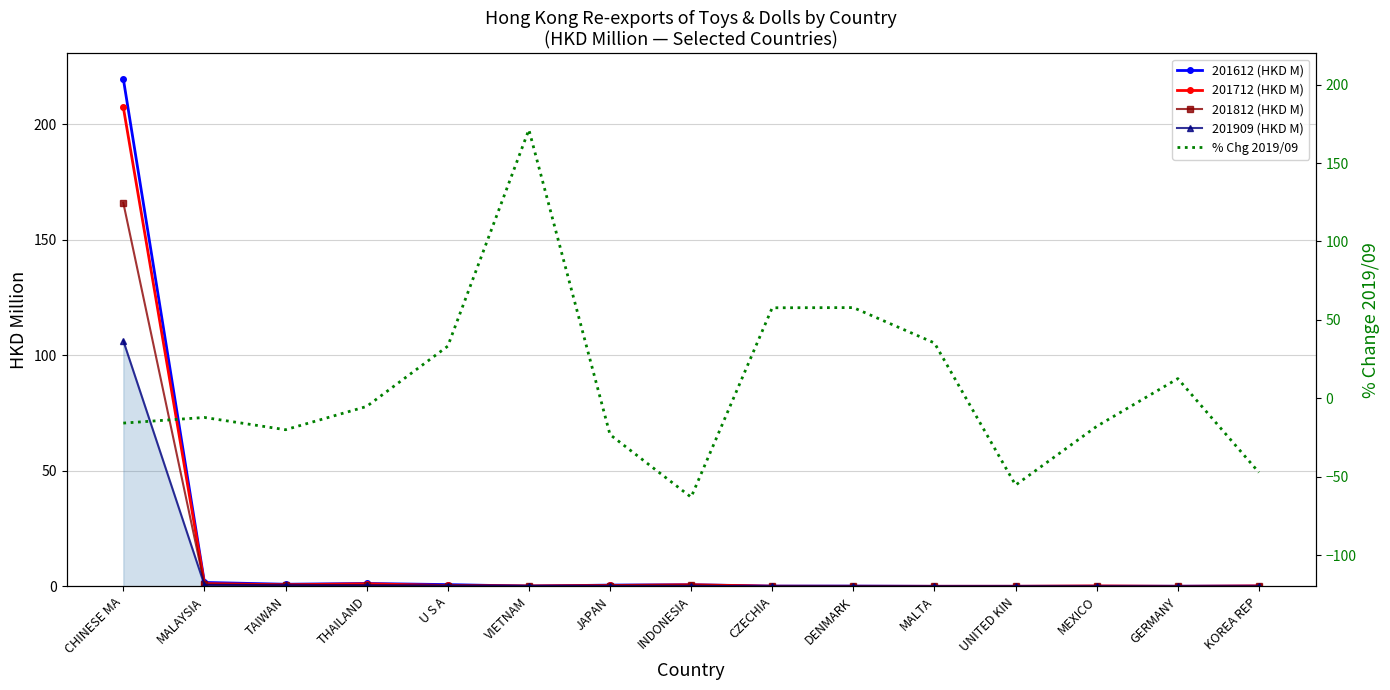

Which series changed the most between THAILAND and U S A?

% Chg 2019/09